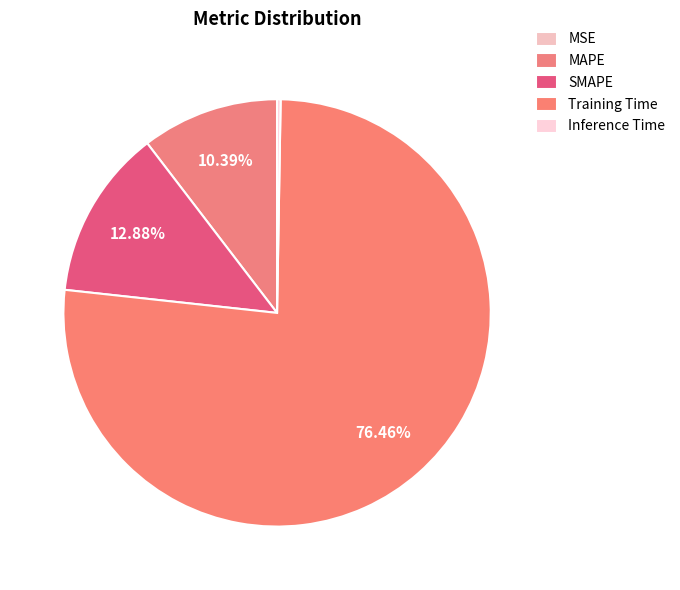

What is the largest slice in the pie chart?

Training Time